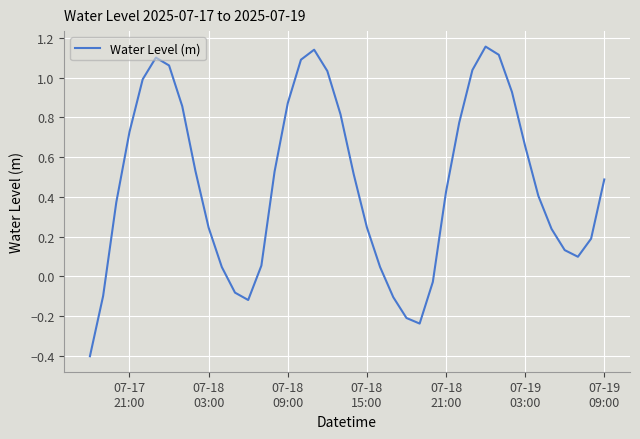

What is the difference between the maximum and minimum values?

1.6